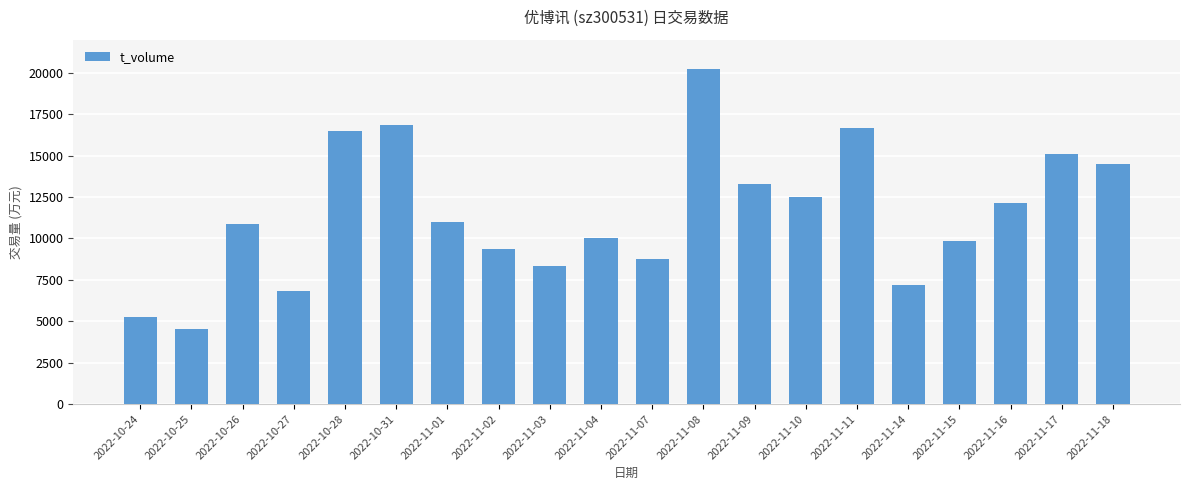

What is the value of the 20th bar from the left?

14524